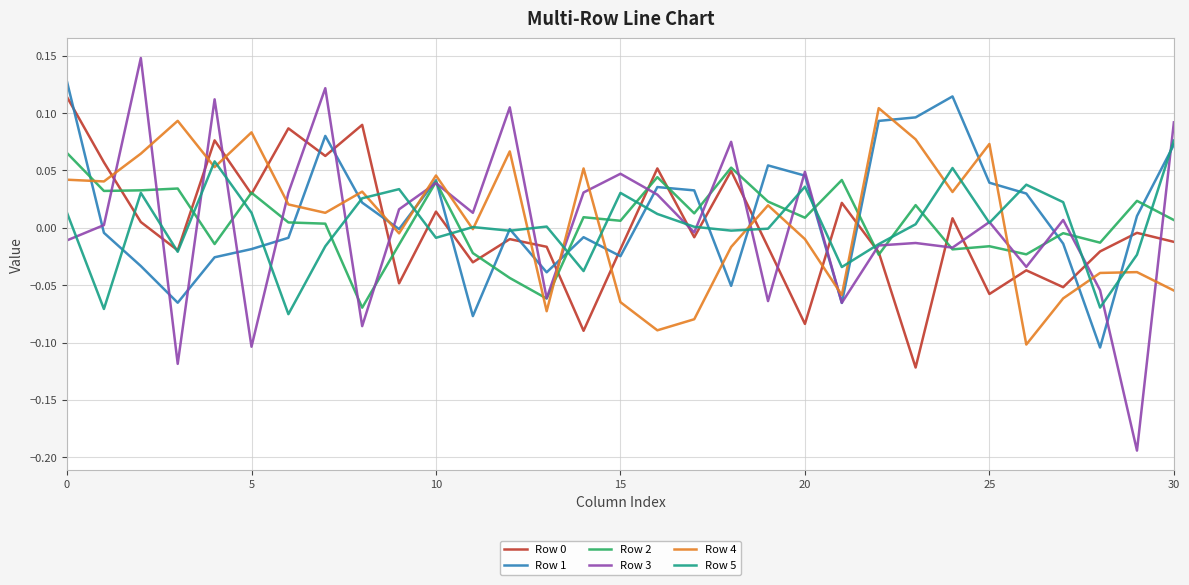

True or false: Row 4 and Row 0 cross at least once.

True